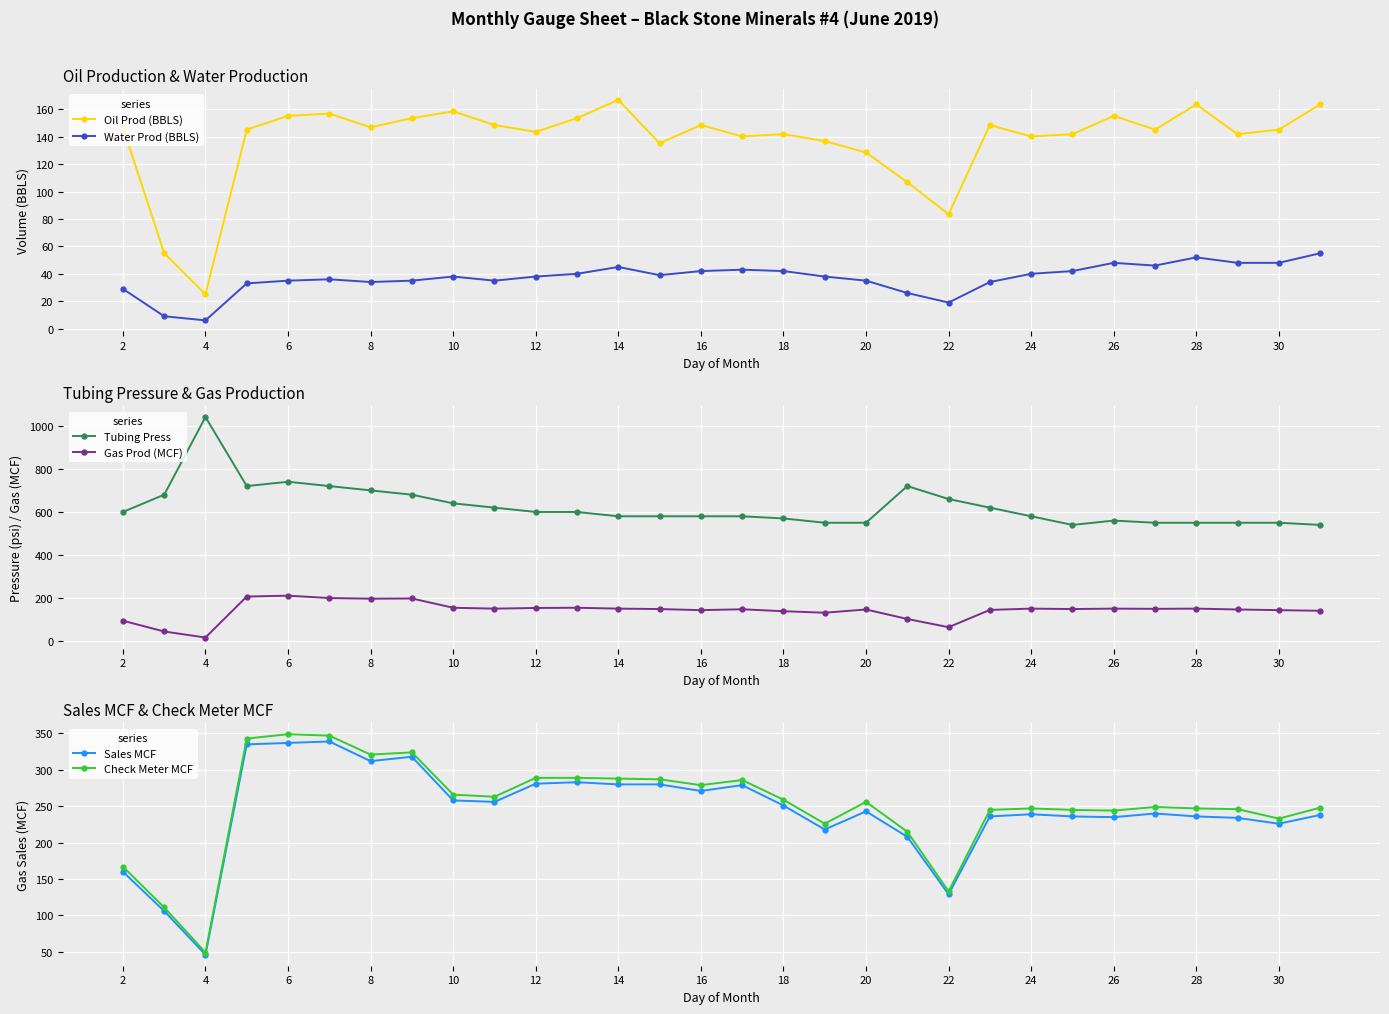

What is the minimum value for Check Meter MCF?

49